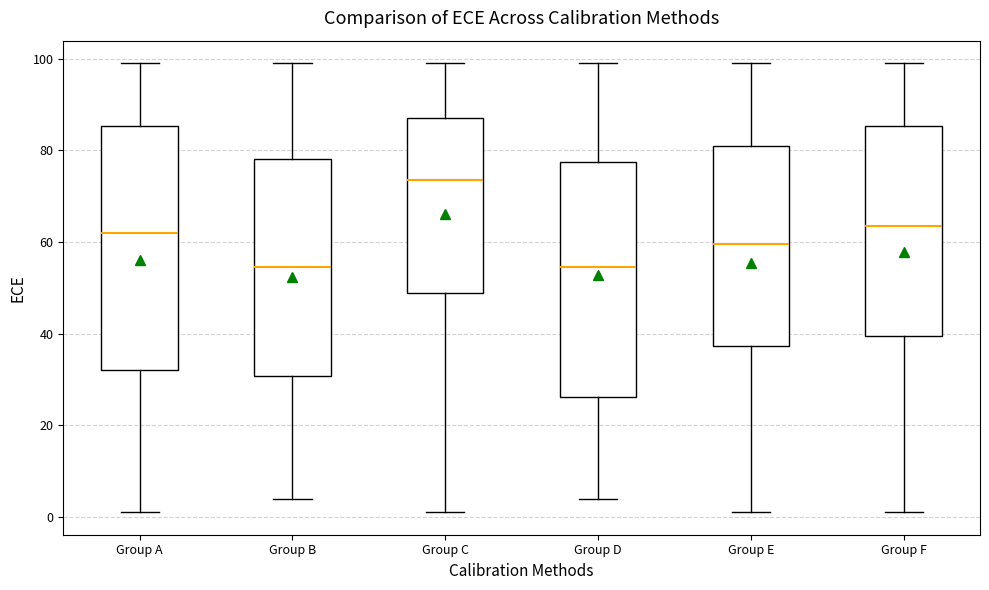

Where does the median line of the box for Group A sit on the y-axis? The values are not printed on the chart, so give them approximately, as read against the axis.

62